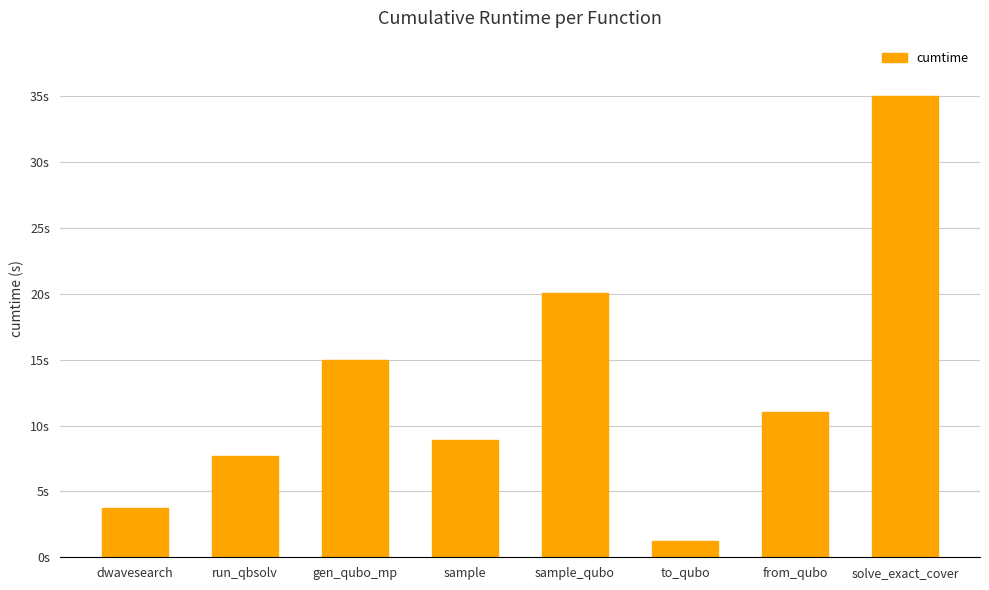

Are the bars grouped side by side (vs. stacked)?

No